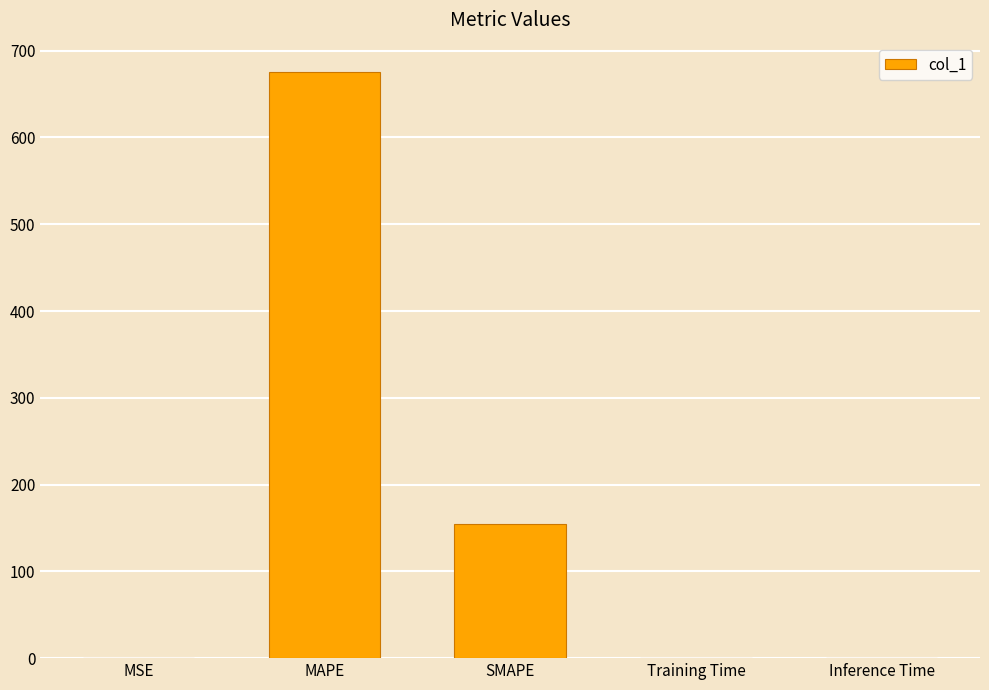

Between MSE and MAPE, which is larger?

MAPE